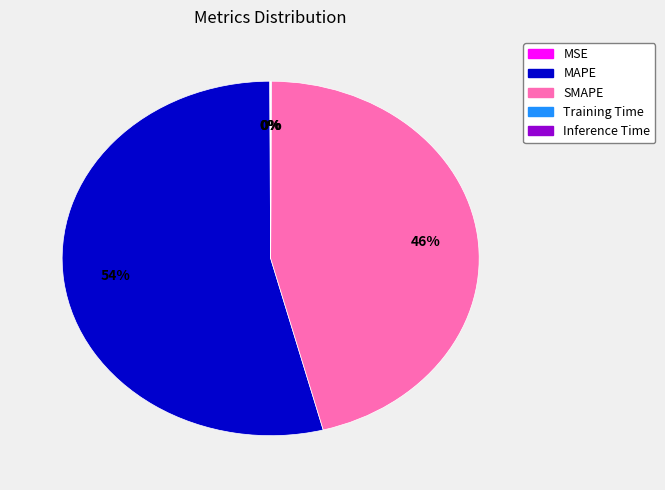

To the nearest percent, what portion does SMAPE represent?

46%